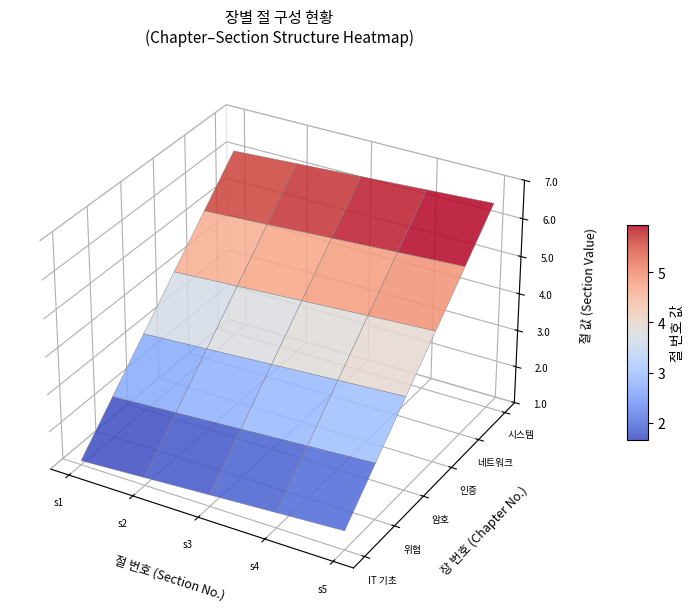

What is the difference between the maximum and second lowest values in the 정보보안 및 IT 기초 series?

0.3